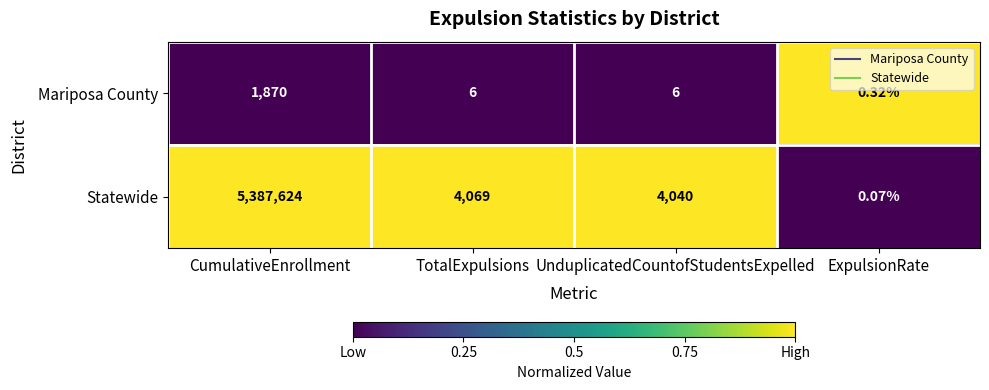

At which category is the sum across all series the highest?

CumulativeEnrollment